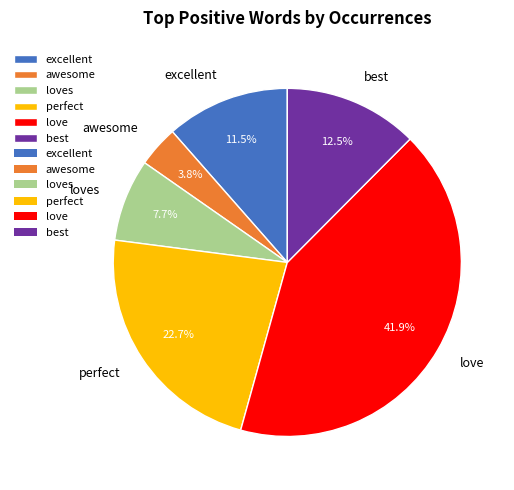

What percentage do excellent and awesome together represent?

15.3%